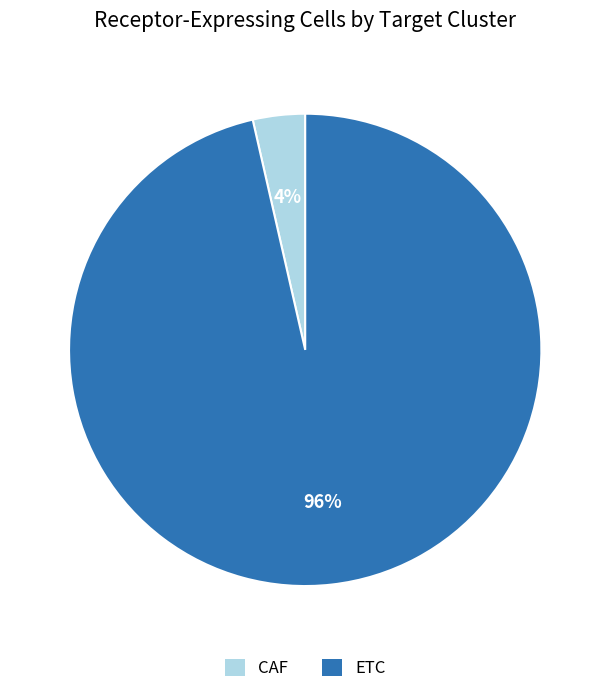

Is the sum of CAF and ETC greater than half?

Yes